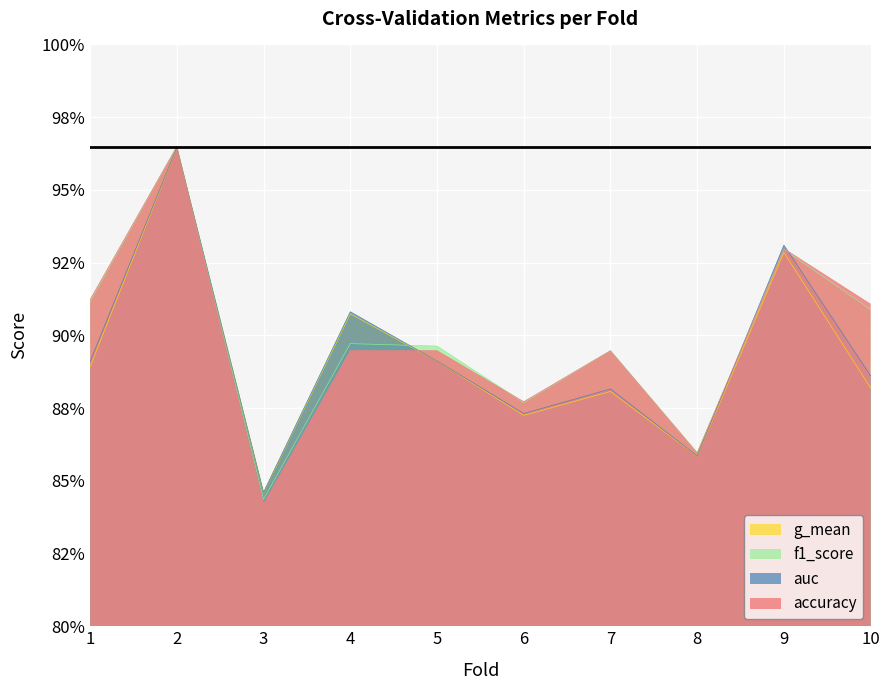

True or false: g_mean and accuracy cross at least once.

True